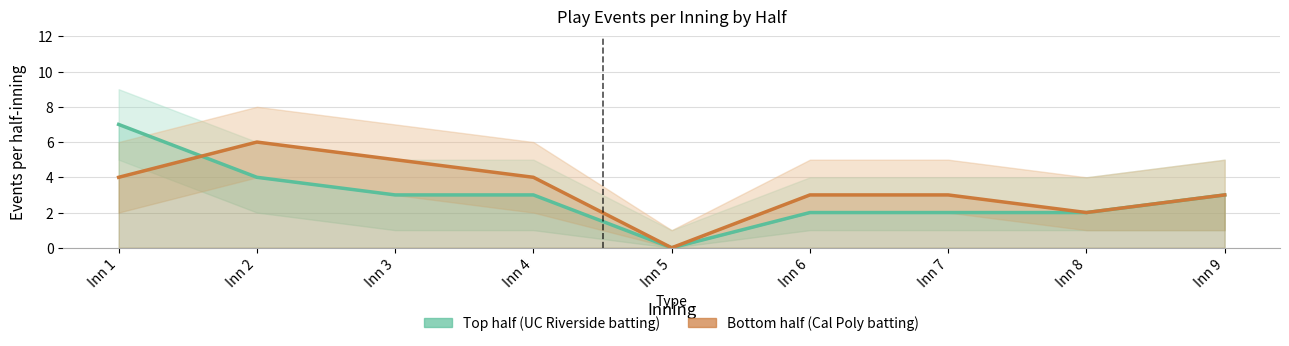

At which label does Bottom half (Cal Poly batting) first exceed 3?

Inn 1